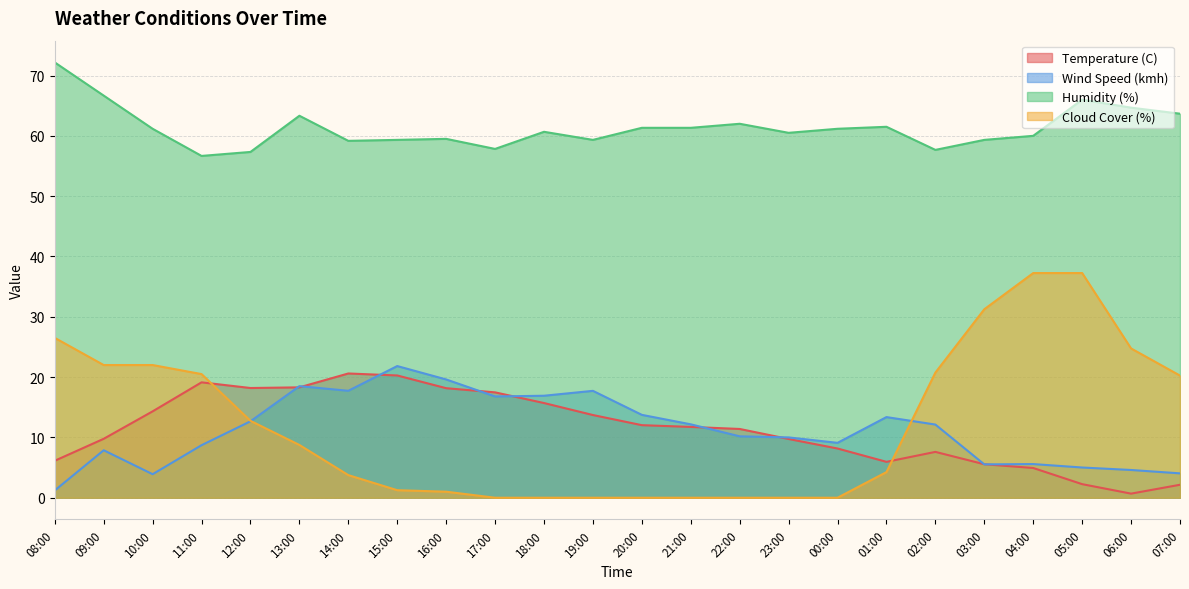

In Humidity (%), how many points are lower than both neighbors (excluding endpoints)?

6